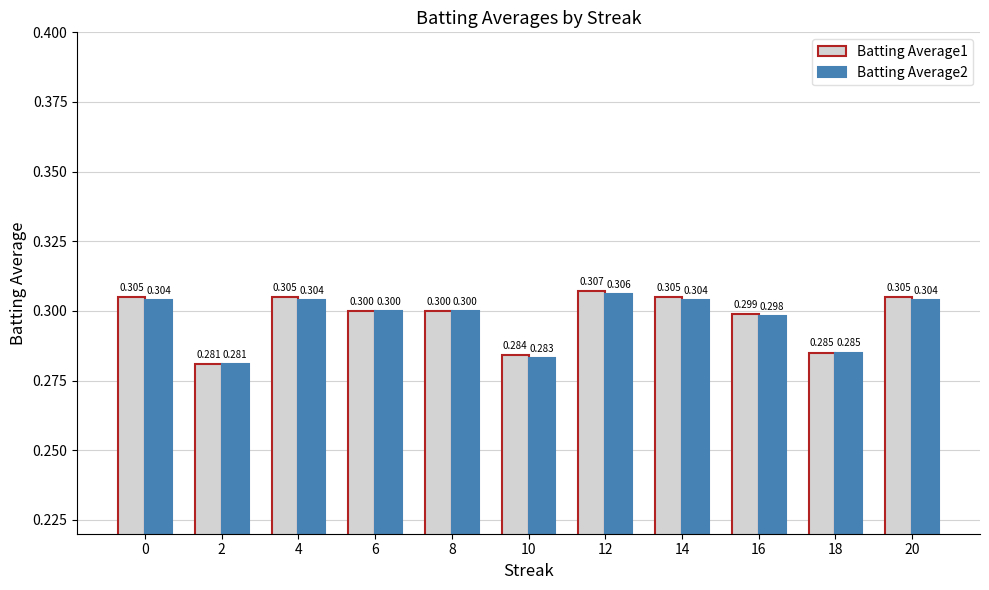

What is the lowest value of the Batting Average1 series?

0.3